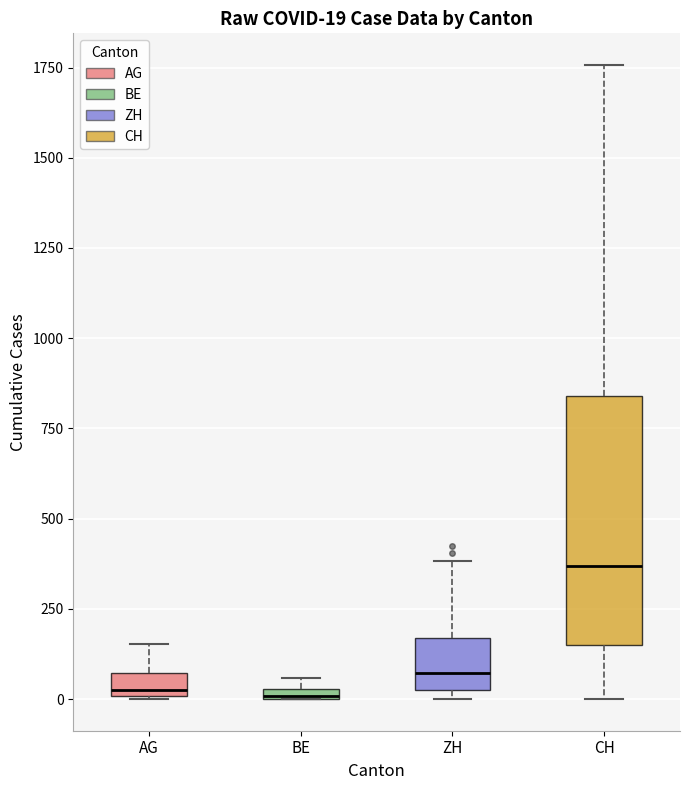

Which box's median line is the highest?

CH